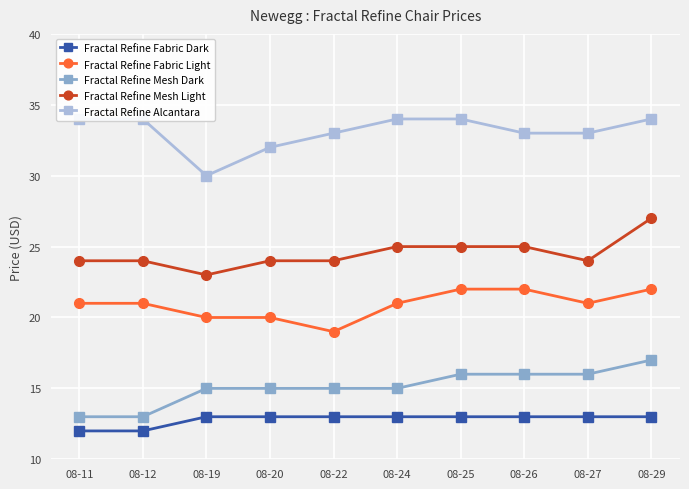

Reading left to right, what are all the values shown in this chart?

Fractal Refine Fabric Dark: 08-11=12	08-12=12	08-19=13	08-20=13	08-22=13	08-24=13	08-25=13	08-26=13	08-27=13	08-29=13
Fractal Refine Fabric Light: 08-11=21	08-12=21	08-19=20	08-20=20	08-22=19	08-24=21	08-25=22	08-26=22	08-27=21	08-29=22
Fractal Refine Mesh Dark: 08-11=13	08-12=13	08-19=15	08-20=15	08-22=15	08-24=15	08-25=16	08-26=16	08-27=16	08-29=17
Fractal Refine Mesh Light: 08-11=24	08-12=24	08-19=23	08-20=24	08-22=24	08-24=25	08-25=25	08-26=25	08-27=24	08-29=27
Fractal Refine Alcantara: 08-11=34	08-12=34	08-19=30	08-20=32	08-22=33	08-24=34	08-25=34	08-26=33	08-27=33	08-29=34